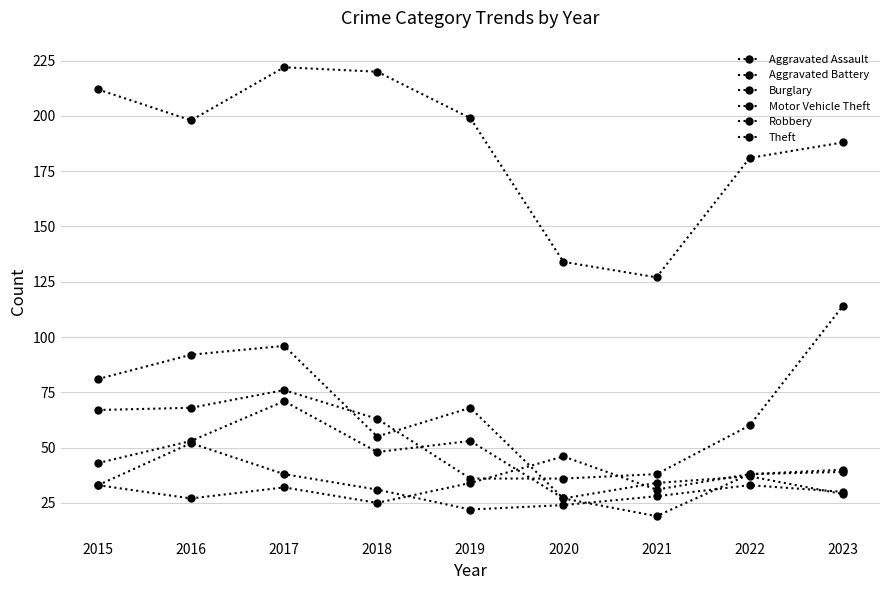

What is the difference between the Theft values at 2019 and 2021?

72